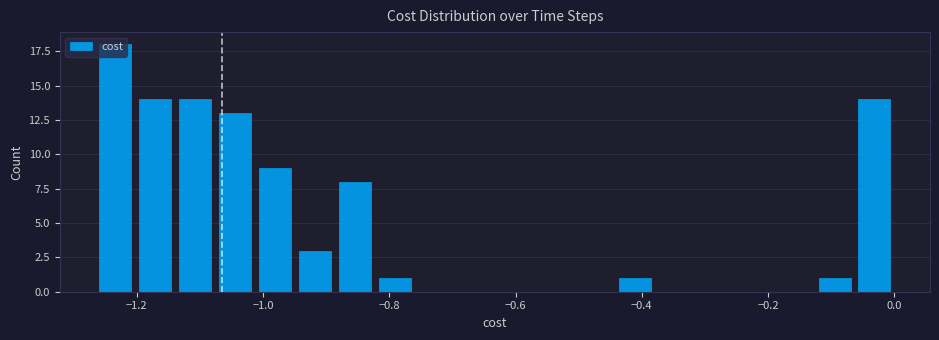

Around what value on the x-axis is the tallest bar? Give the approximate position of its centre, as read against the axis.

-1.24